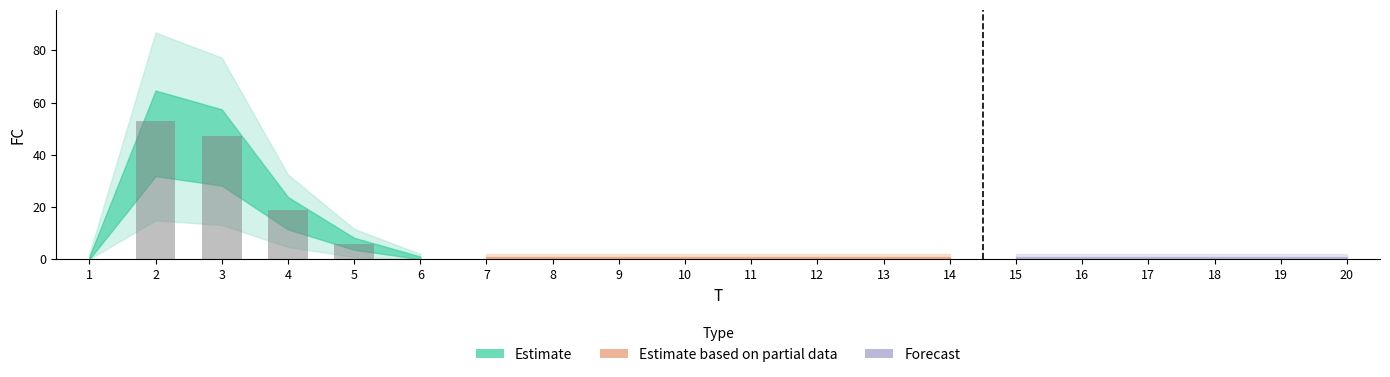

What value does the data have at 3?

47